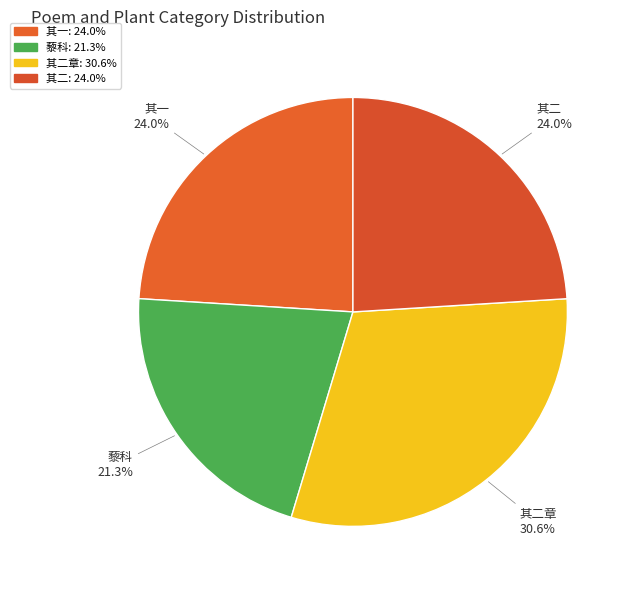

Which category has the smallest portion of the pie?

藜科